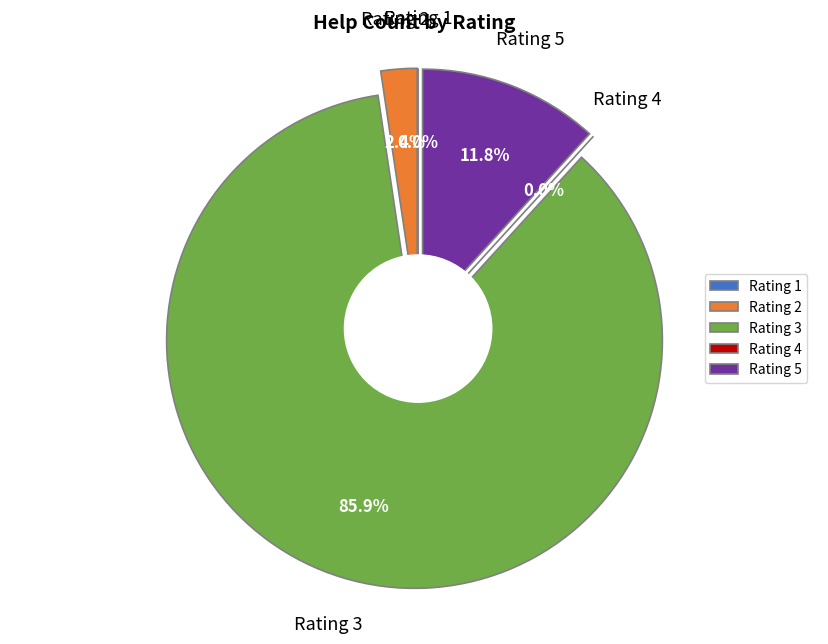

Count the number of slices in the pie.

5